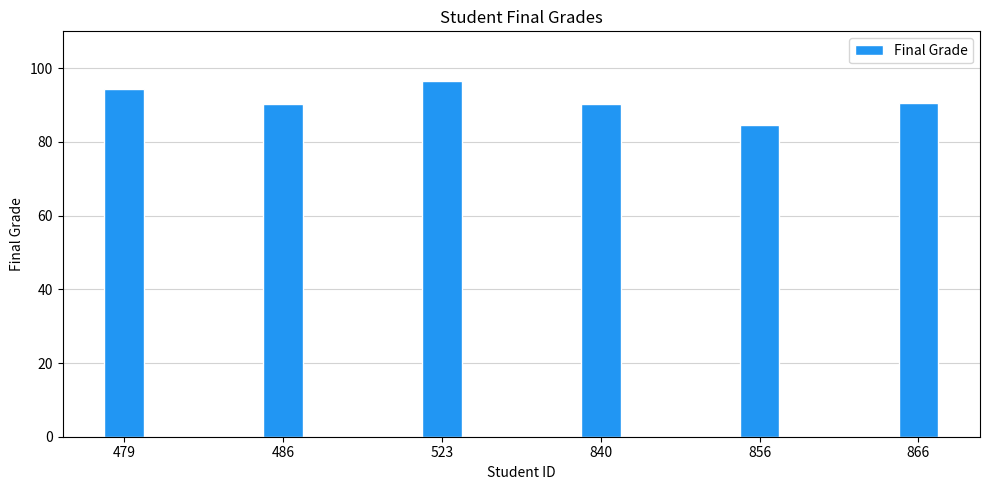

Is it true that the value at 866 is 142.0?

False